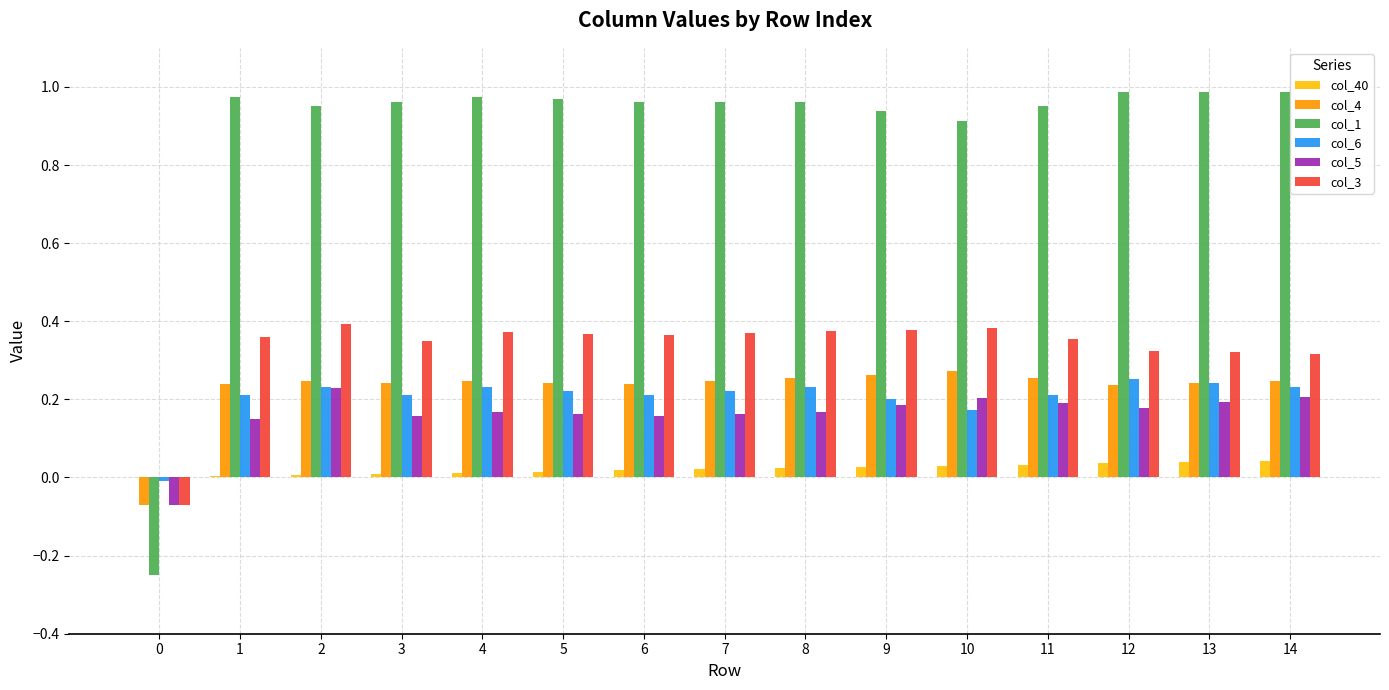

How many distinct data groups are displayed?

6